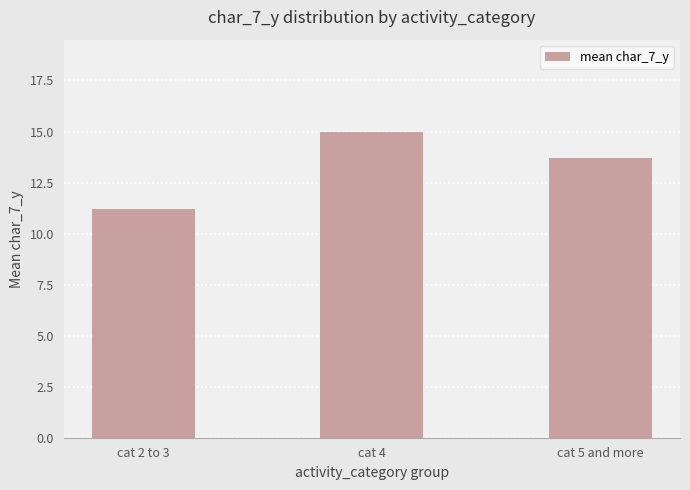

Between cat 4 and cat 5 and more, which is larger?

cat 4